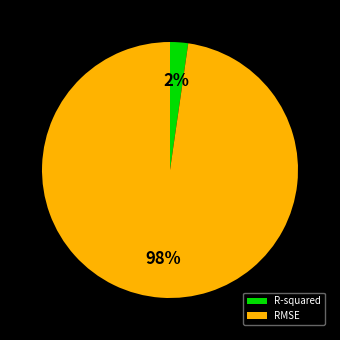

Is it true that RMSE is 98% of the pie?

True